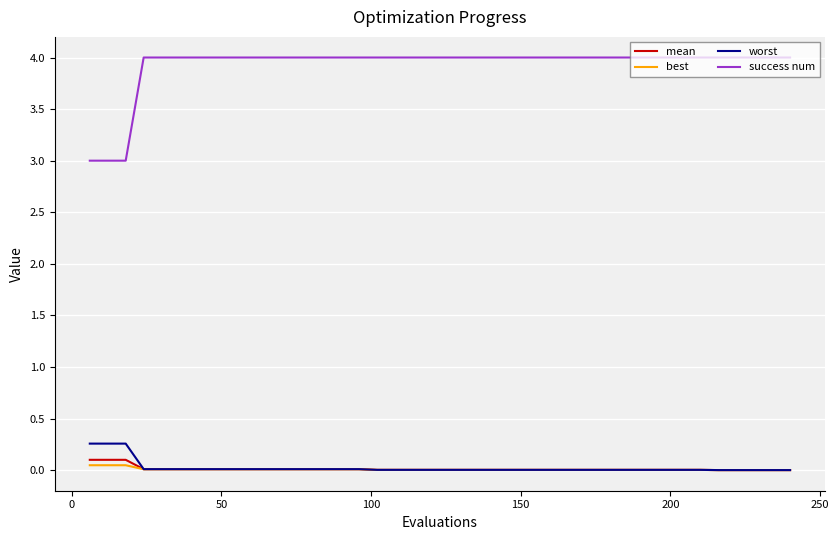

True or false: success num and best cross at least once.

False